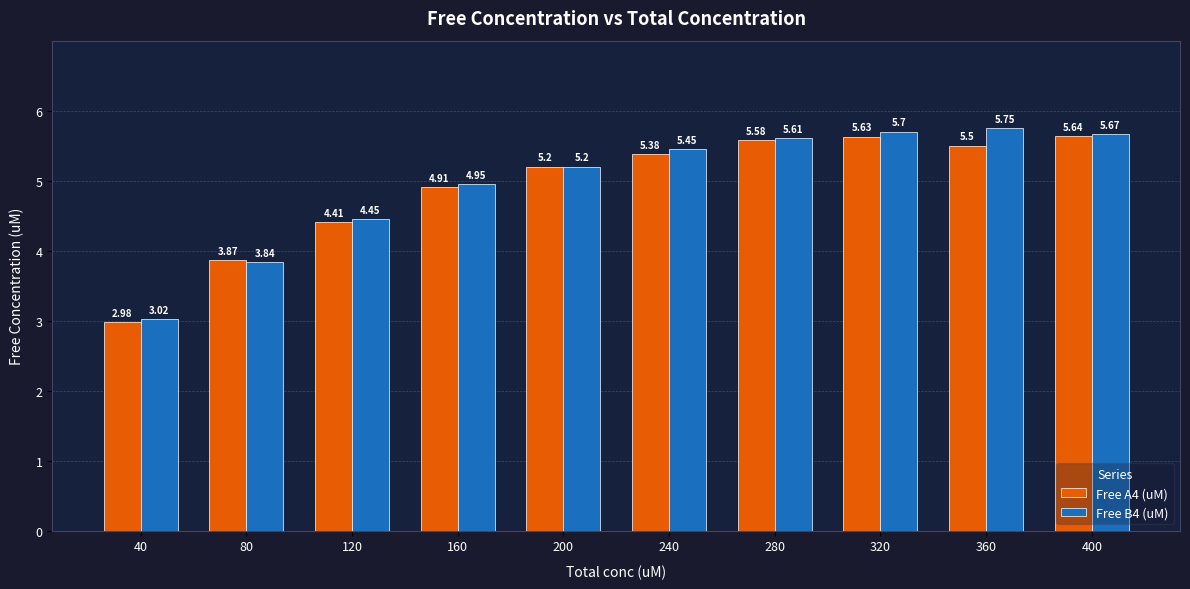

List the series in order of their overall mean, lowest first.

Free A4 (uM), Free B4 (uM)